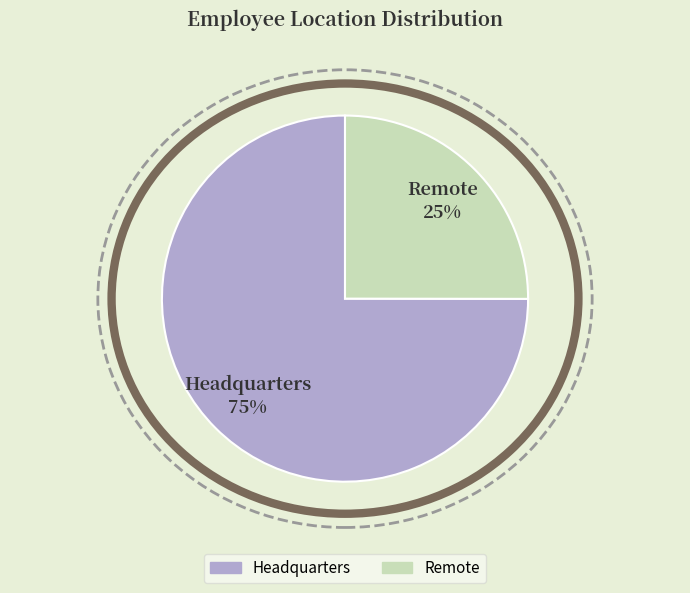

Approximately how many times larger is the value at Remote compared to Headquarters?

0.3